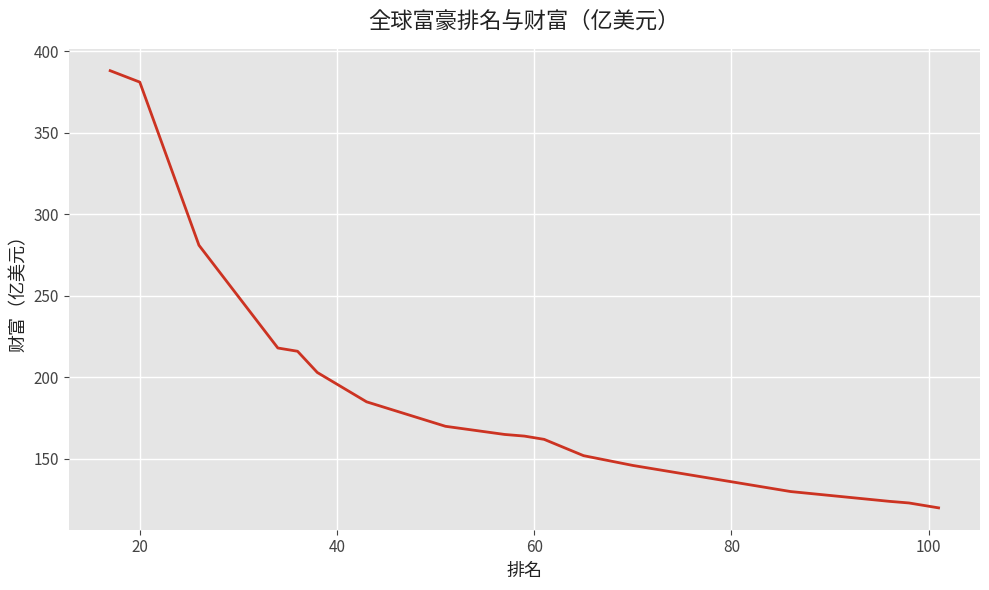

True or false: the data has more than 0 interior local peaks.

False